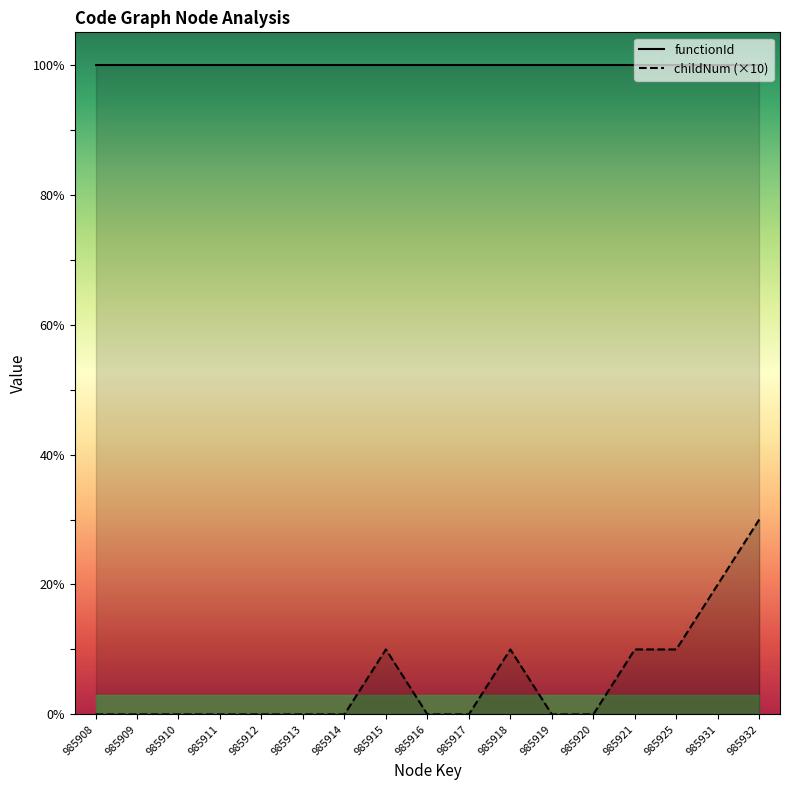

Reading left to right, extract all data points from this chart.

0	0	0	0	0	0	0	10	0	0	10	0	0	10	10	20	30